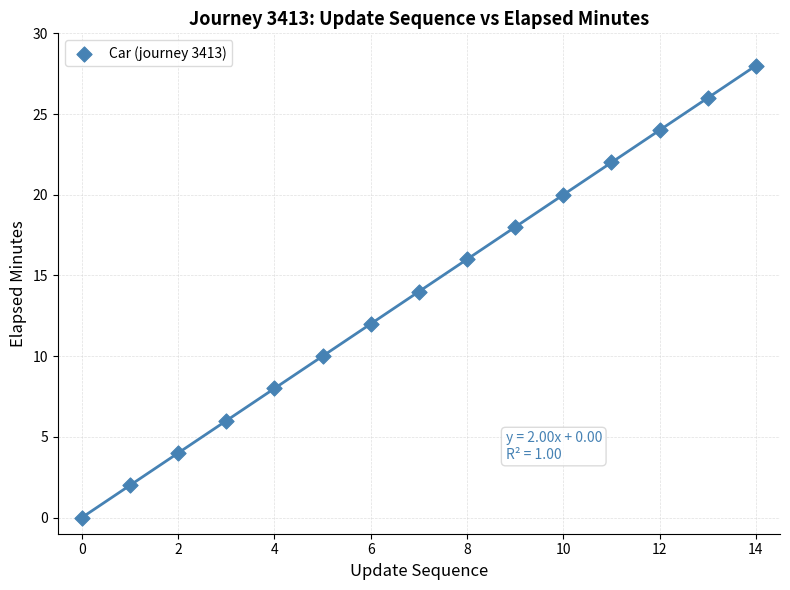

What is the range of Y values (max minus min)?

28